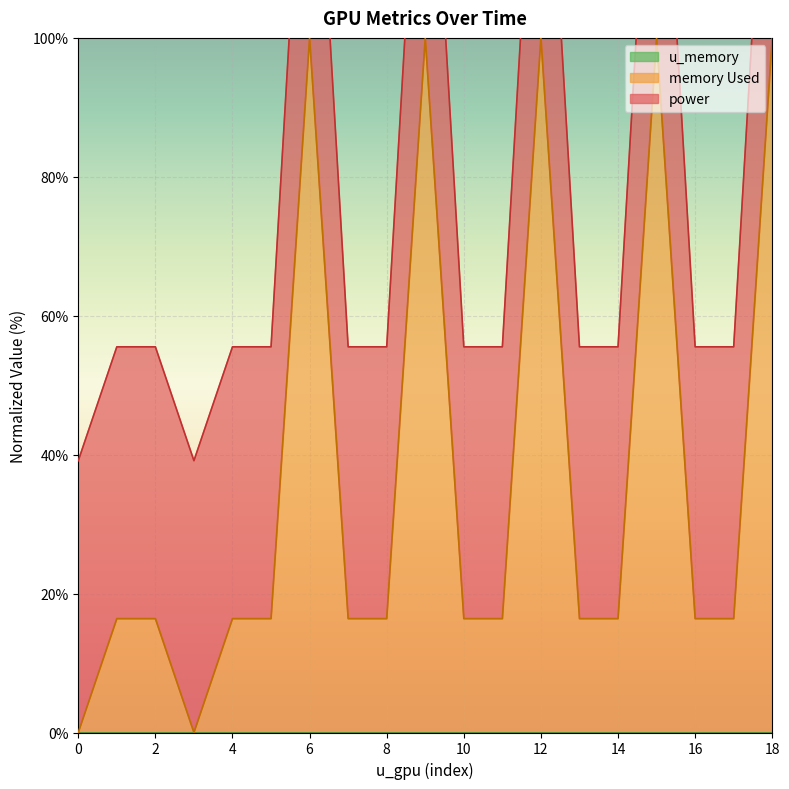

How many data points in power are less than 55?

2